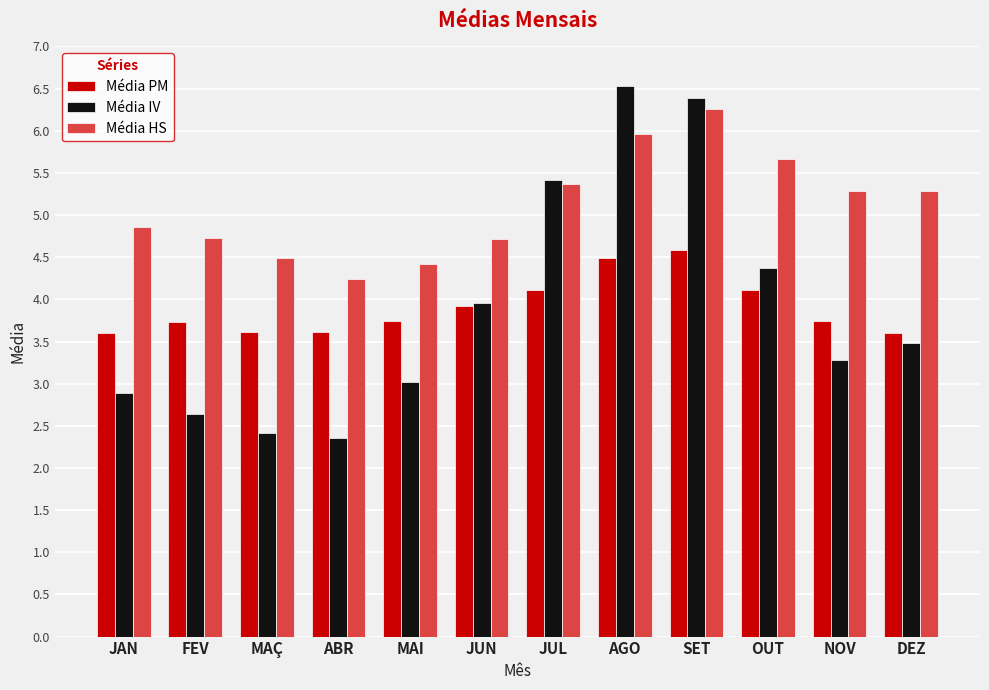

Is it true that Média PM equals 4.6 at SET?

True